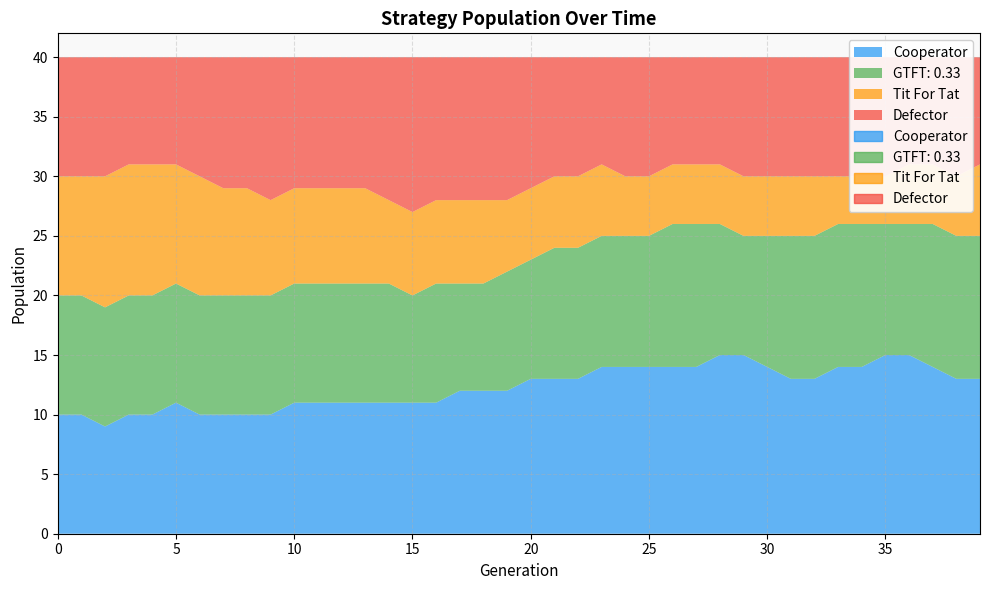

Where is the first local maximum for GTFT: 0.33?

16